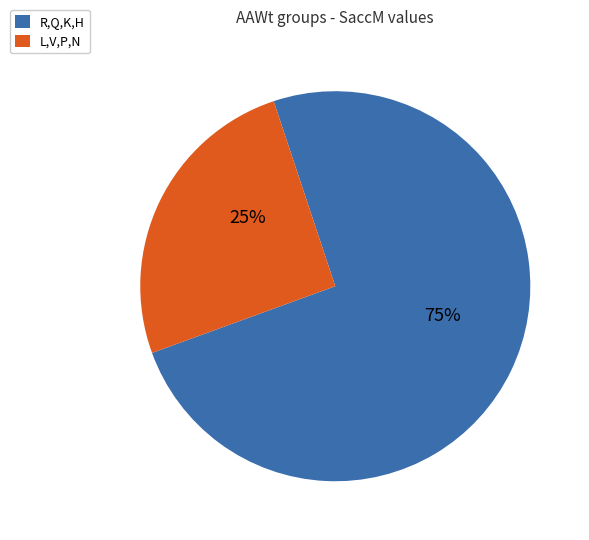

Count the number of slices in the pie.

2